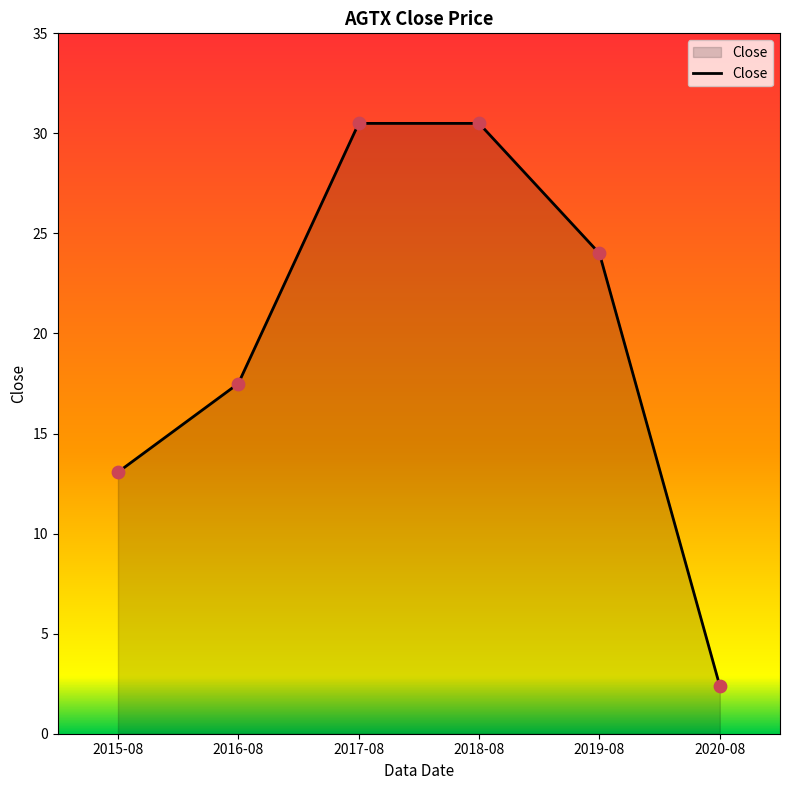

What is the change in value from 2018-08 to 2019-08?

-6.5